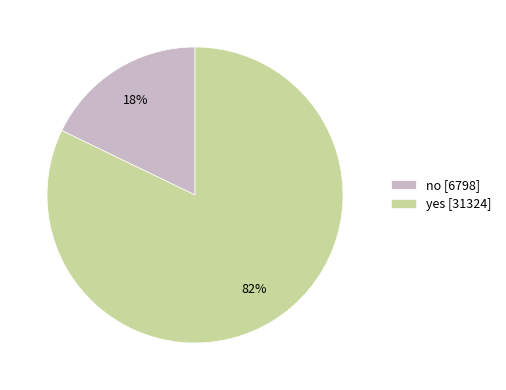

Approximately how many times larger is the value at yes [31324] compared to no [6798]?

4.6